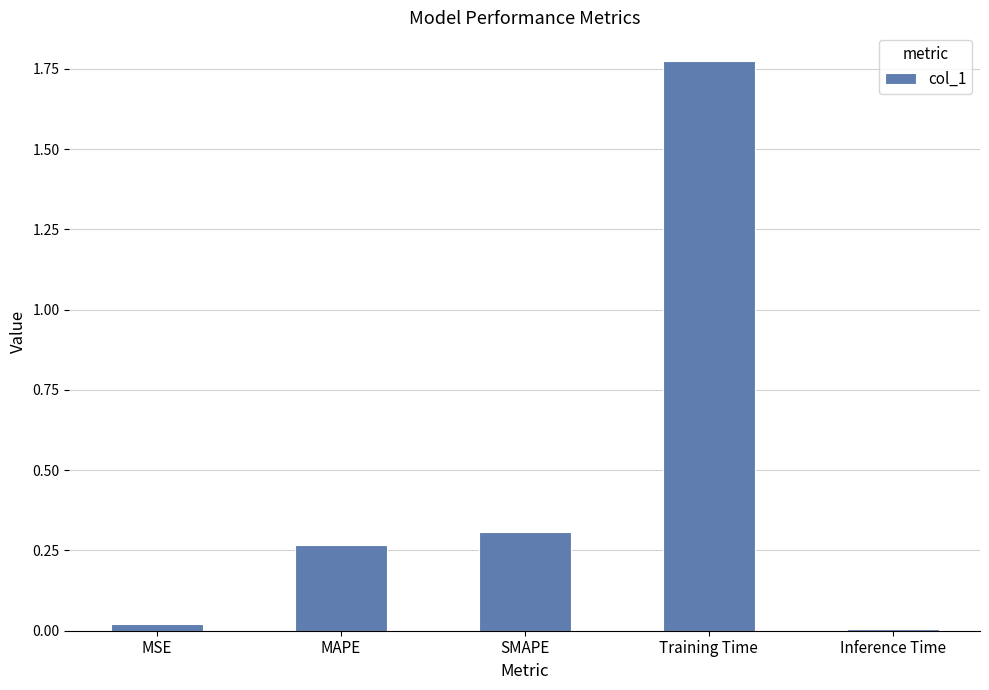

Which has a higher value, SMAPE or MAPE?

SMAPE